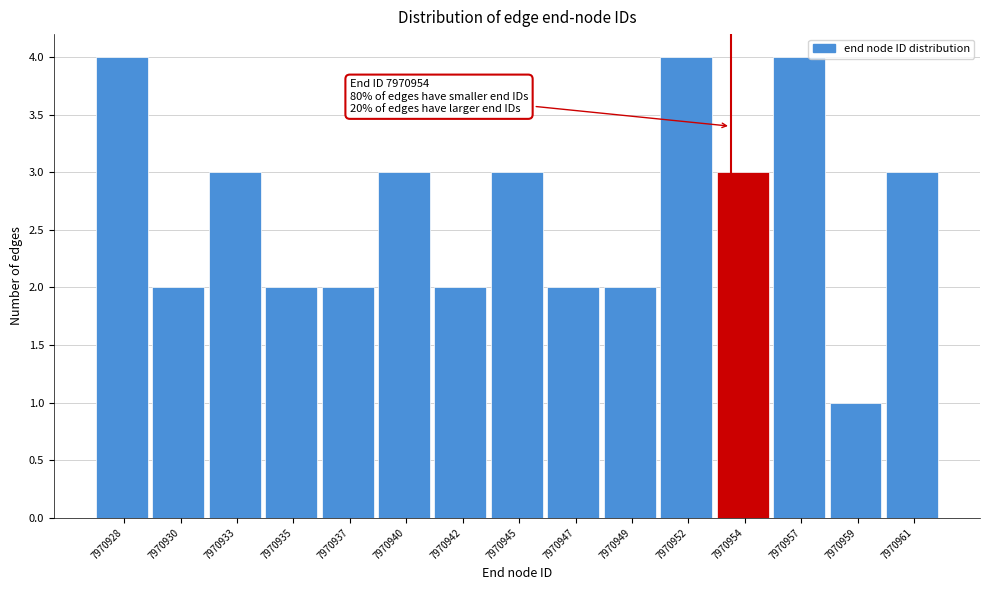

Reading left to right, list all the values displayed in this chart.

4	2	3	2	2	3	2	3	2	2	4	3	4	1	3